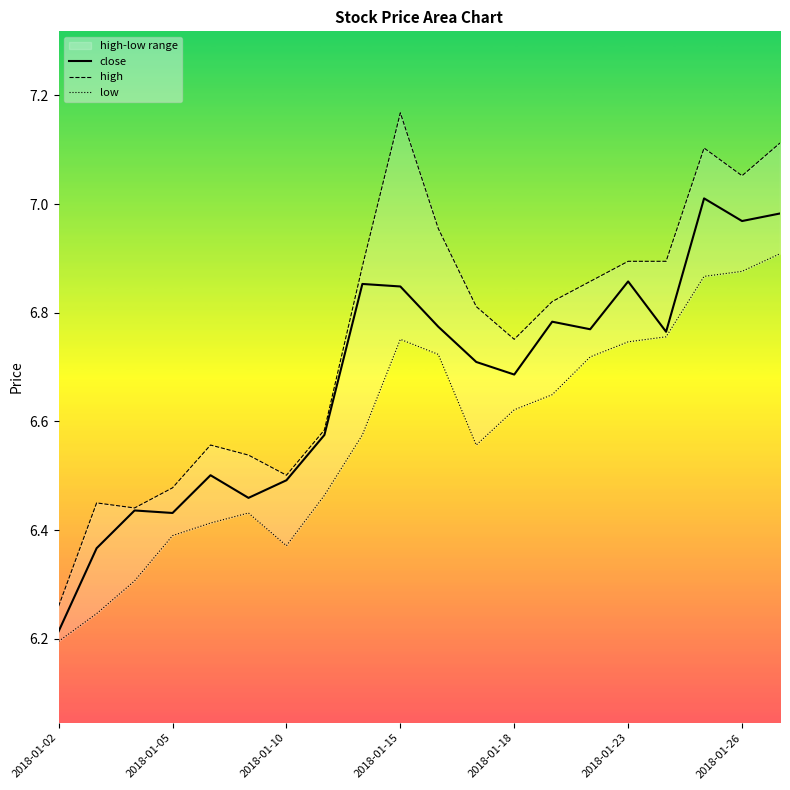

How many categories are shown in the chart?

20